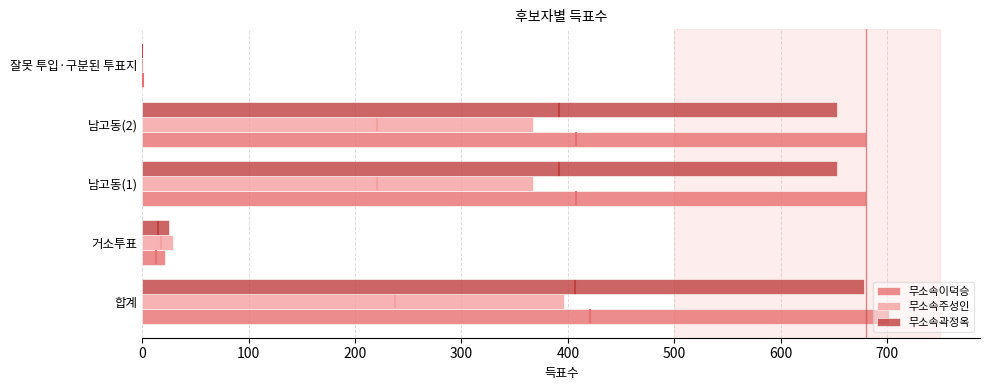

What is the sum of all 무소속곽정옥 values?

2009